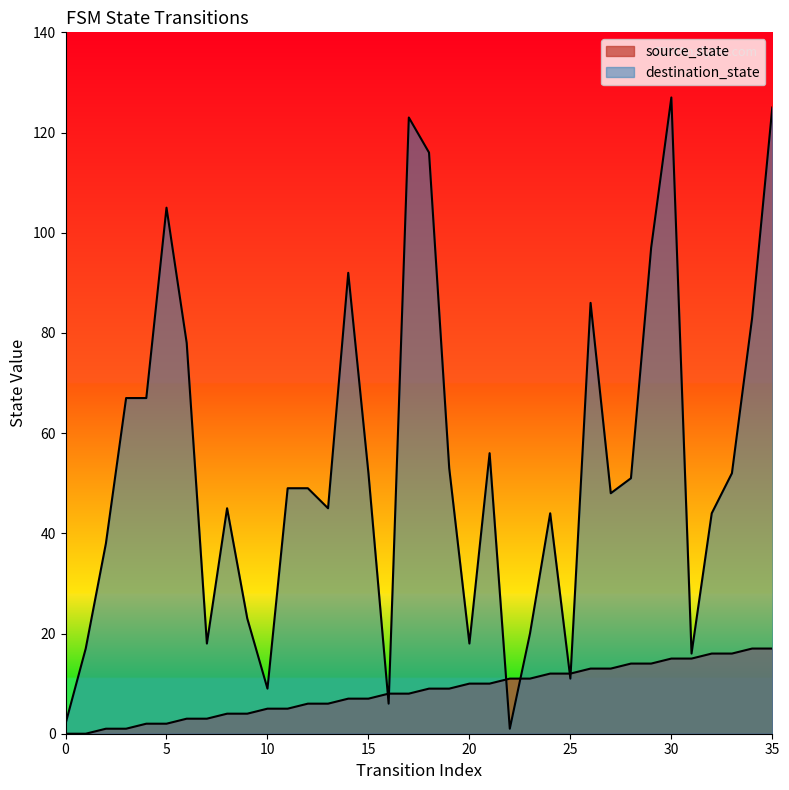

What is the difference between the maximum and minimum values in the destination_state series?

126